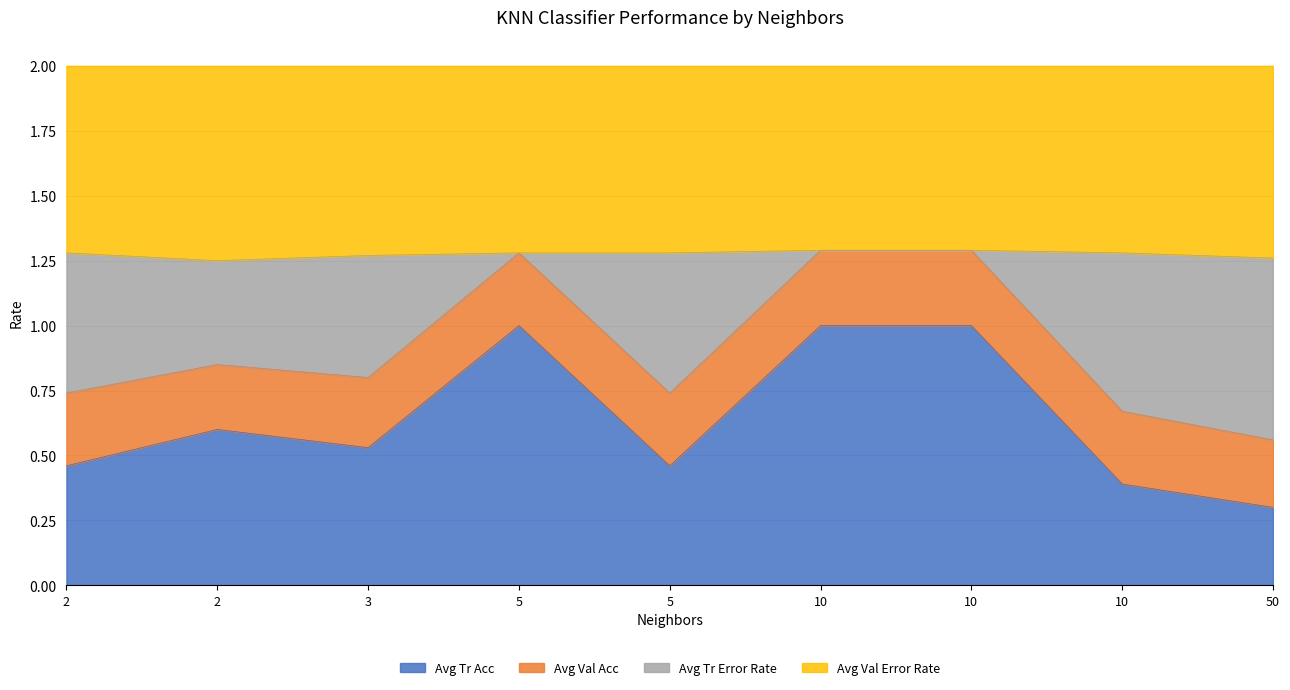

What is the value of the Avg Tr Error Rate point at the 7th from the left?

1.3